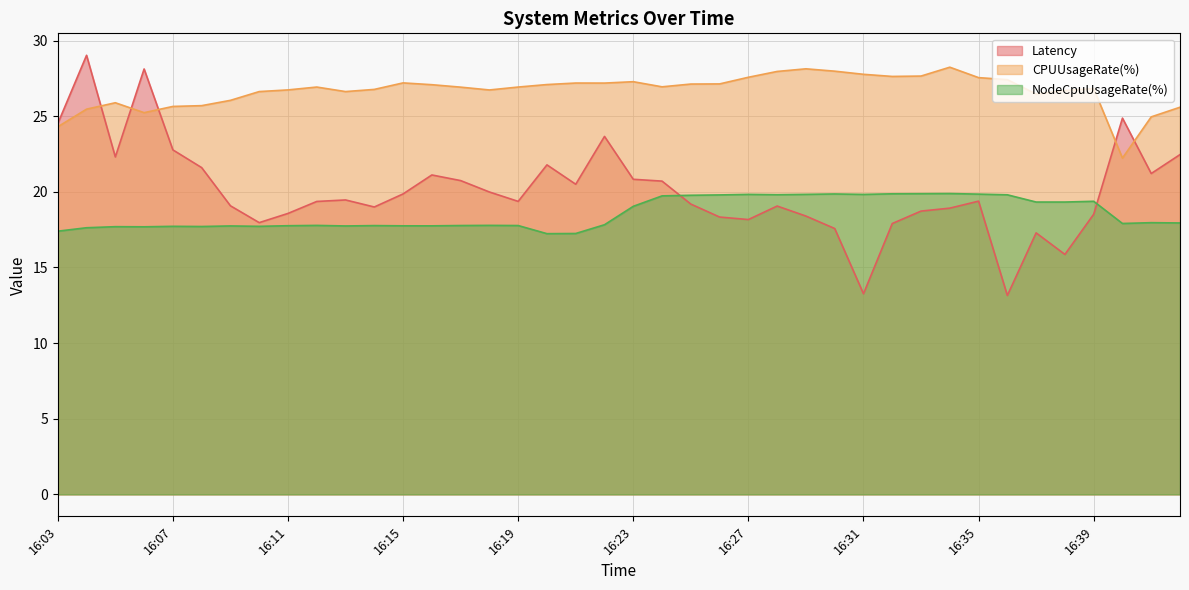

Does the chart display data point markers on the line(s)?

No